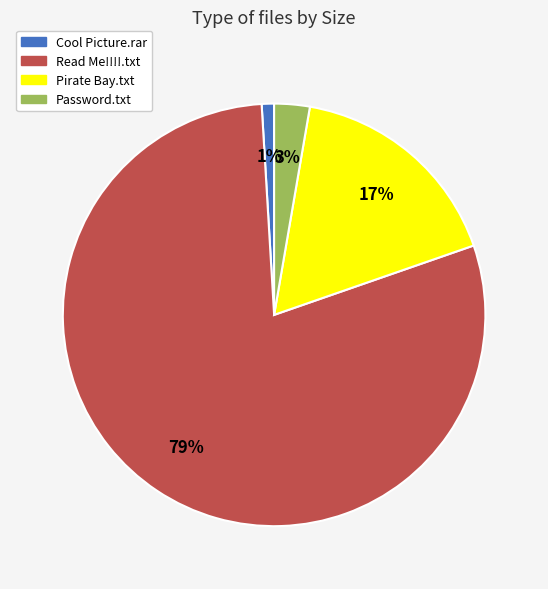

To the nearest percent, what is the combined percentage of Cool Picture.rar and Pirate Bay.txt?

18%